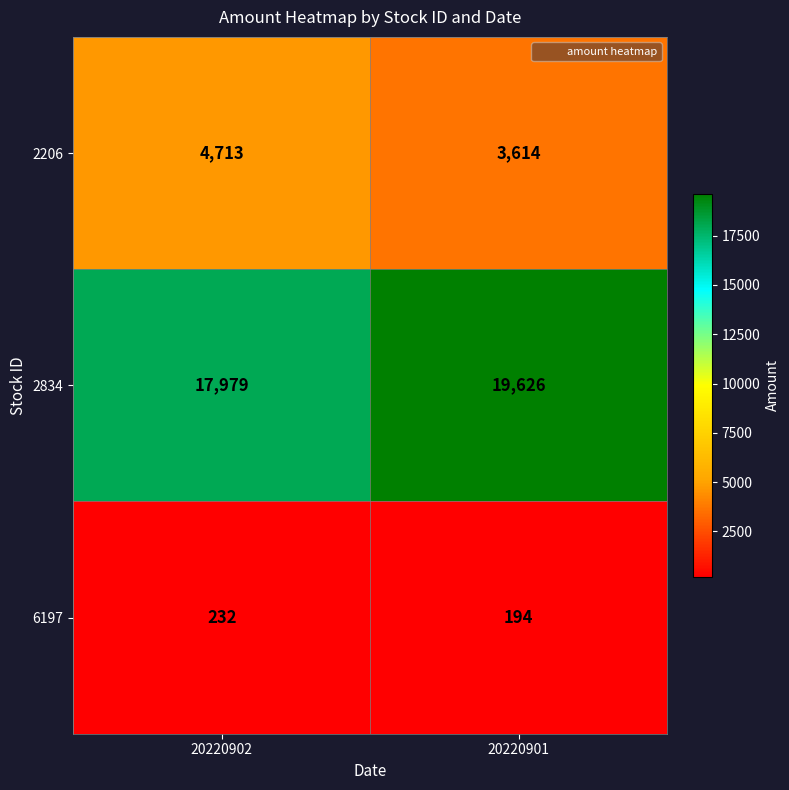

What is the smallest value displayed?

194